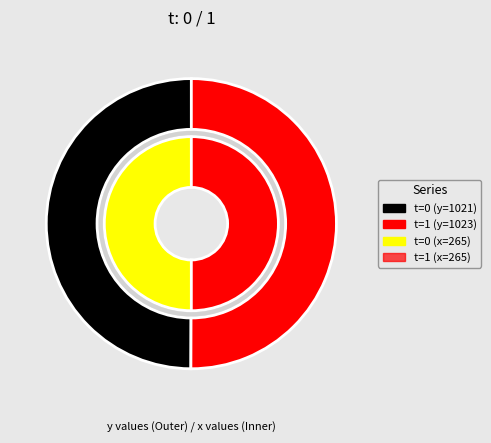

To the nearest percent, what portion does 0 represent?

50%